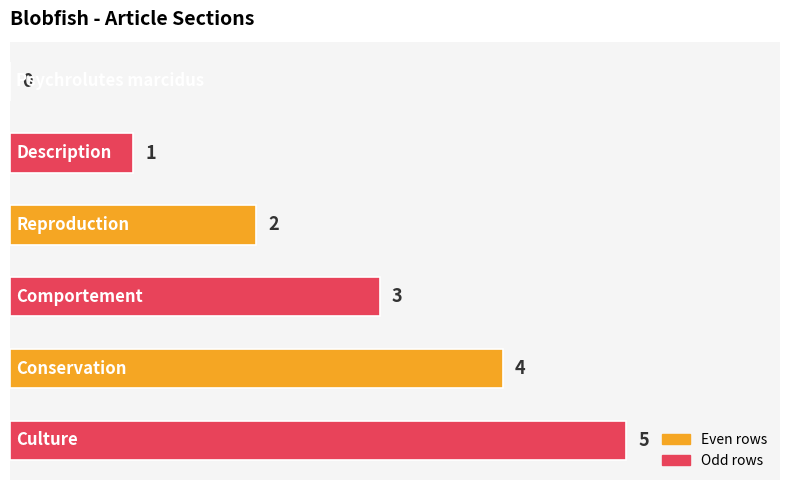

What is the maximum value shown in the chart?

5